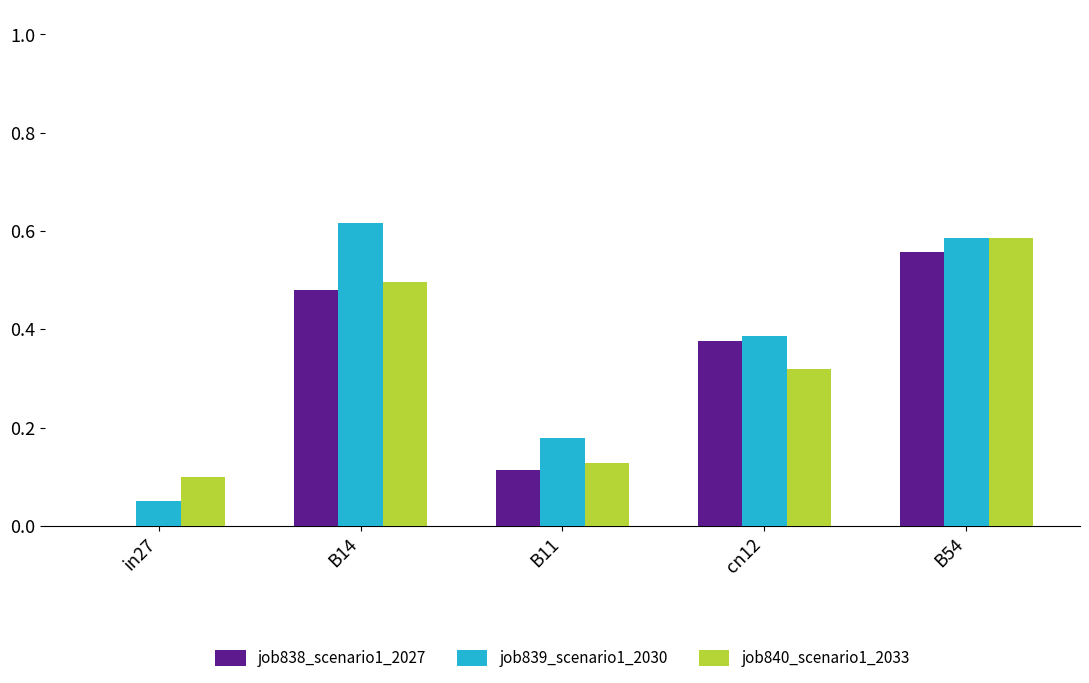

Between in27 and B14, which series saw the biggest shift?

job839_scenario1_2030